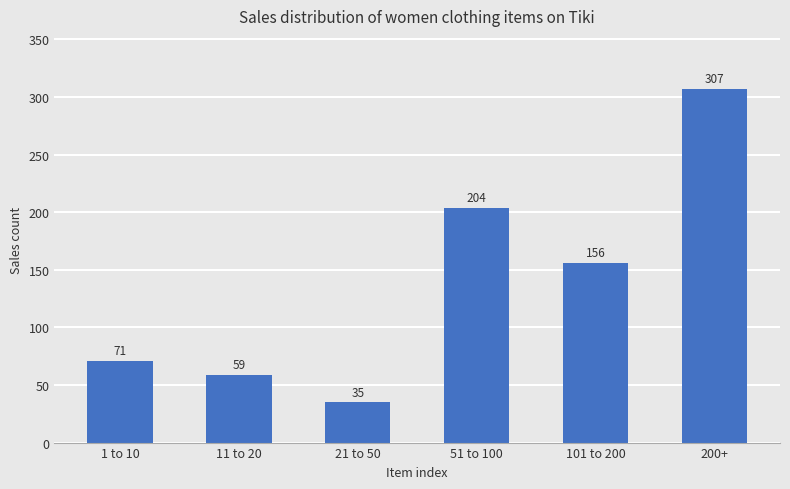

How many values are below 156?

3